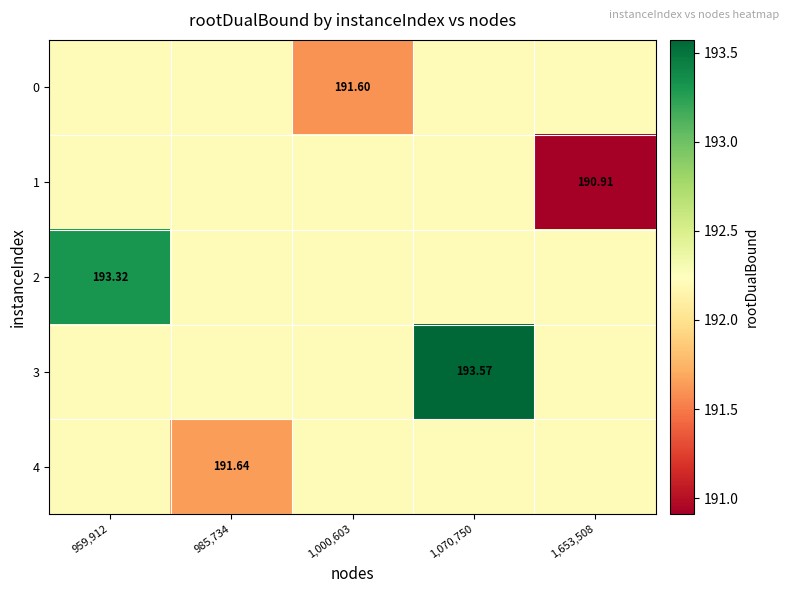

What is the sum of all 1 values?

959.7